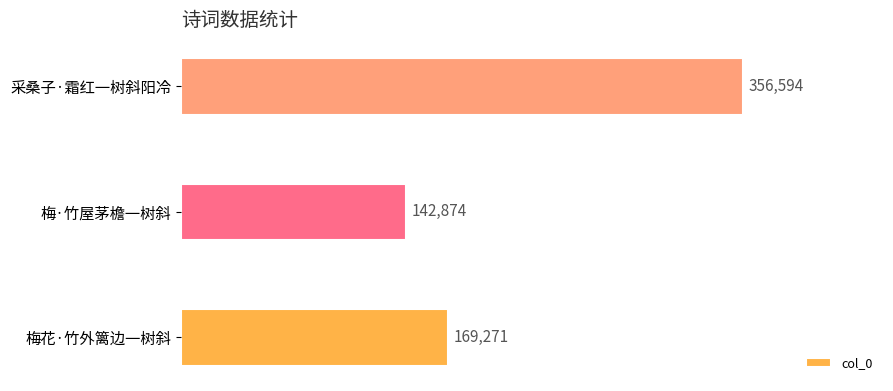

True or false: the data shows 169271 at 梅花·竹外篱边一树斜.

True